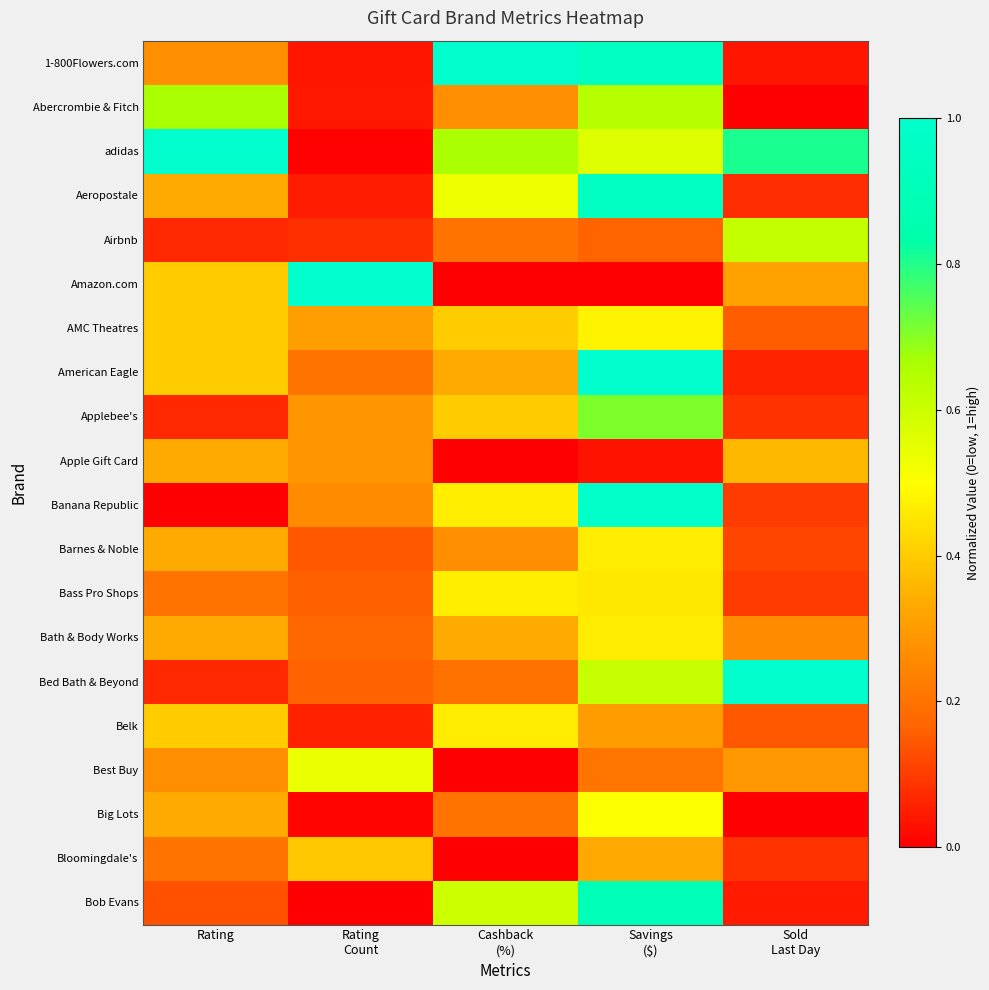

At which category does the chart reach its minimum across all series?

Sold
Last Day